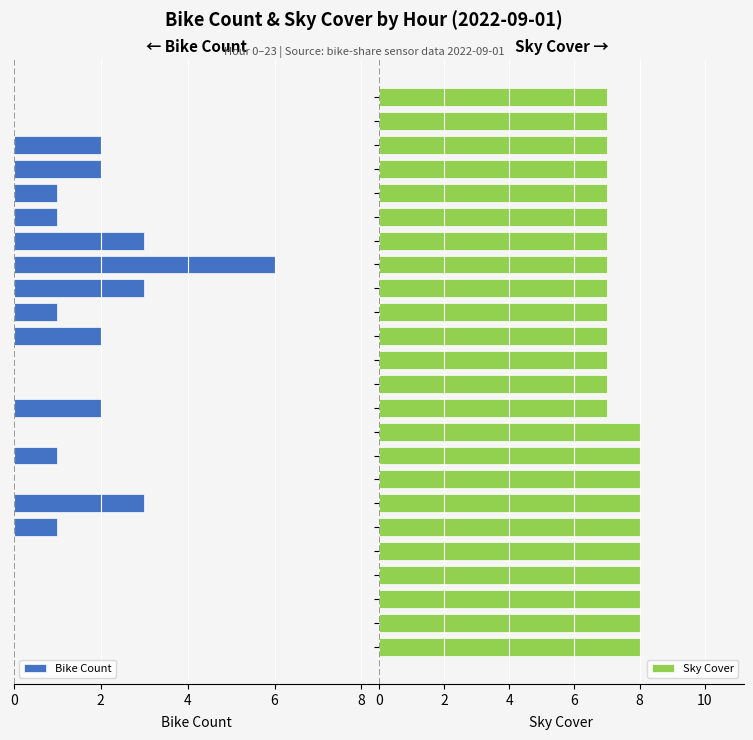

Where is Bike Count nearest to the value 3?

6